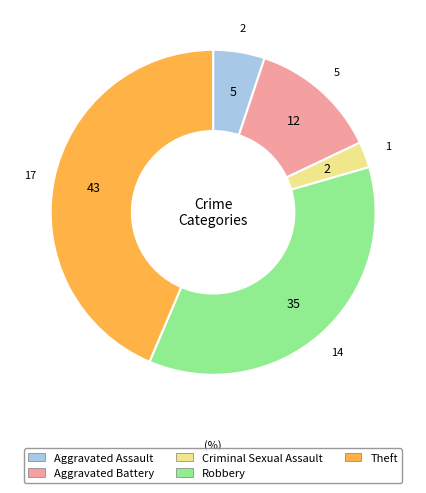

Is there any slice that represents more than half of the pie?

No